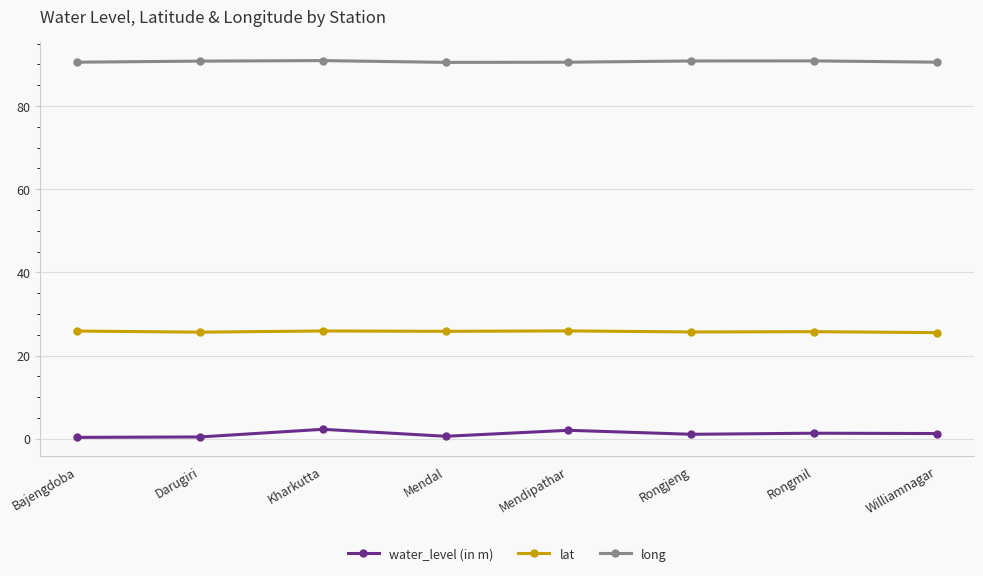

What is the greatest value displayed?

90.9